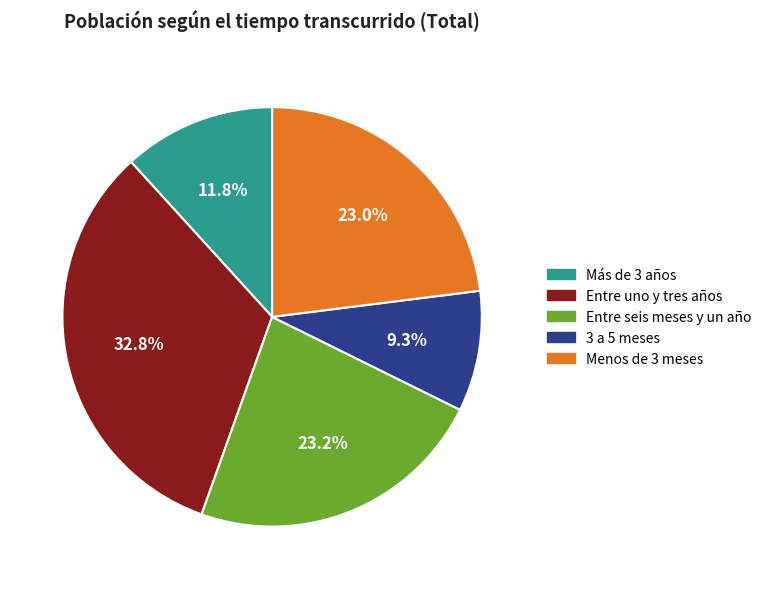

To the nearest percent, what is the combined percentage of 3 a 5 meses and Más de 3 años?

21%